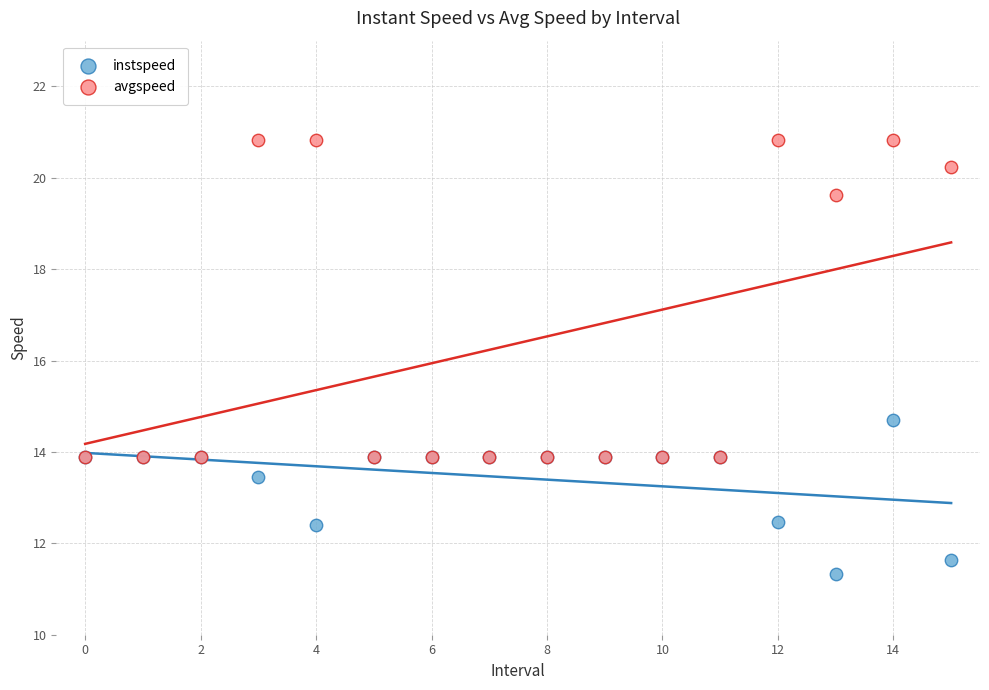

Which series reaches the maximum Y coordinate?

avgspeed